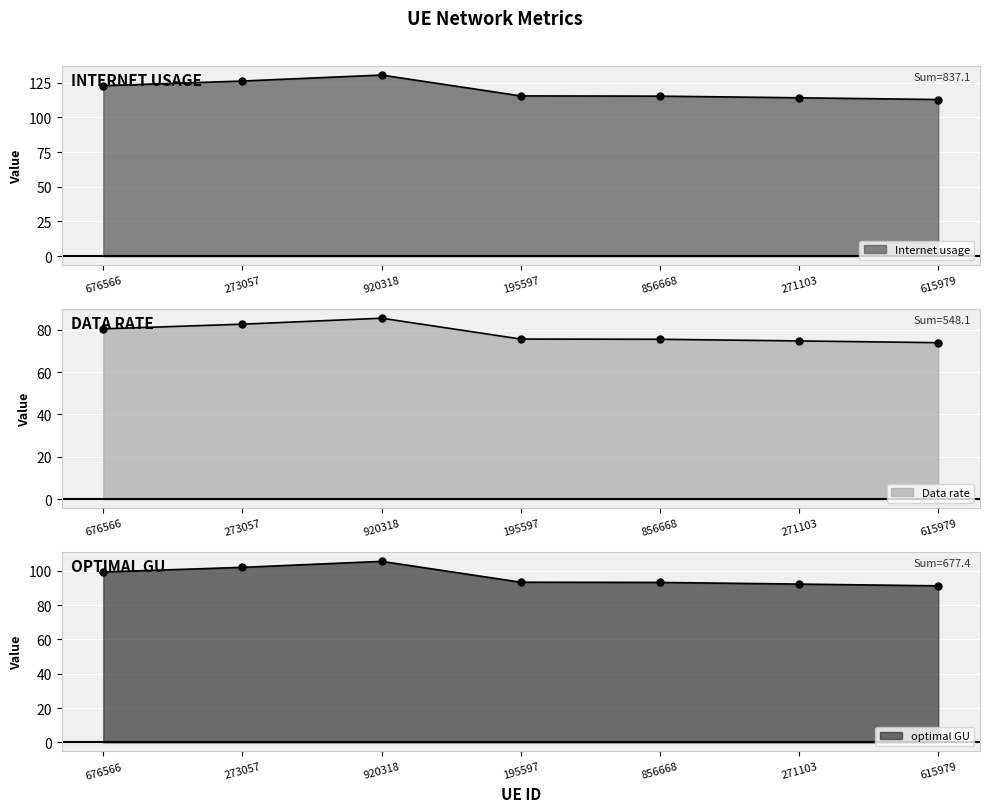

Which has a higher value, 271103 or 676566?

676566